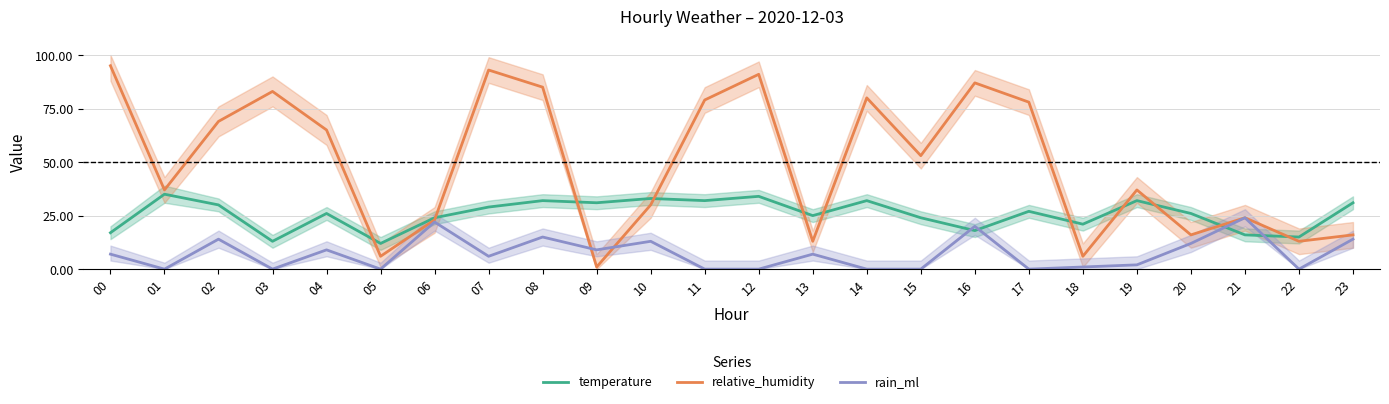

Rank the categories by relative_humidity value from highest to lowest.

00, 07, 12, 16, 08, 03, 14, 11, 17, 02, 04, 15, 01, 19, 10, 21, 06, 20, 23, 13, 22, 05, 18, 09